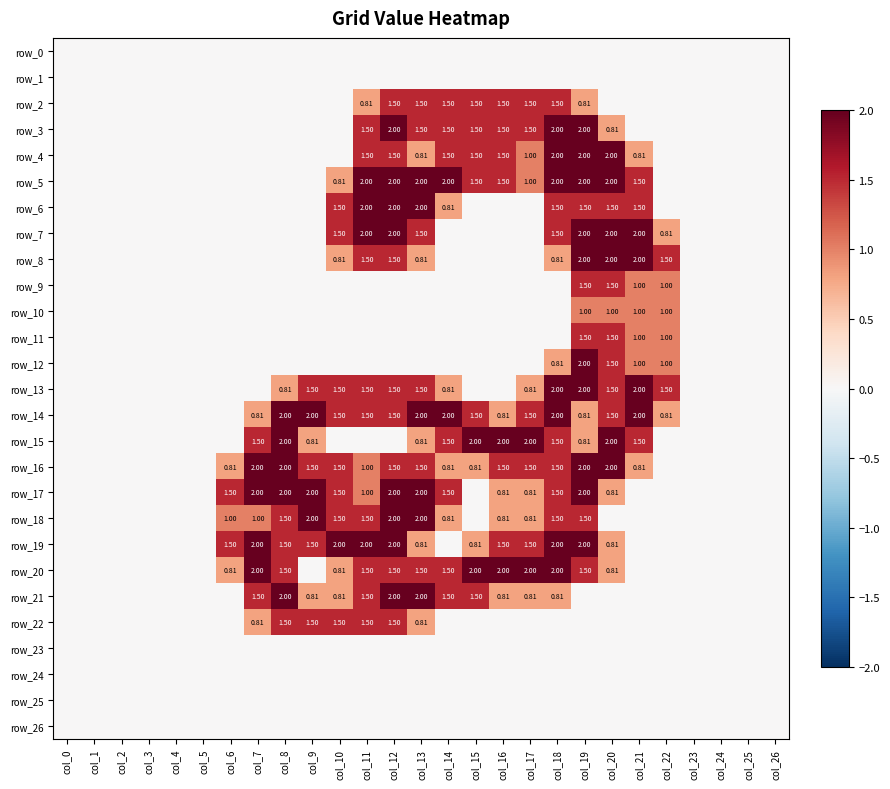

What is the spread (max minus min) of values at col_17?

2.0